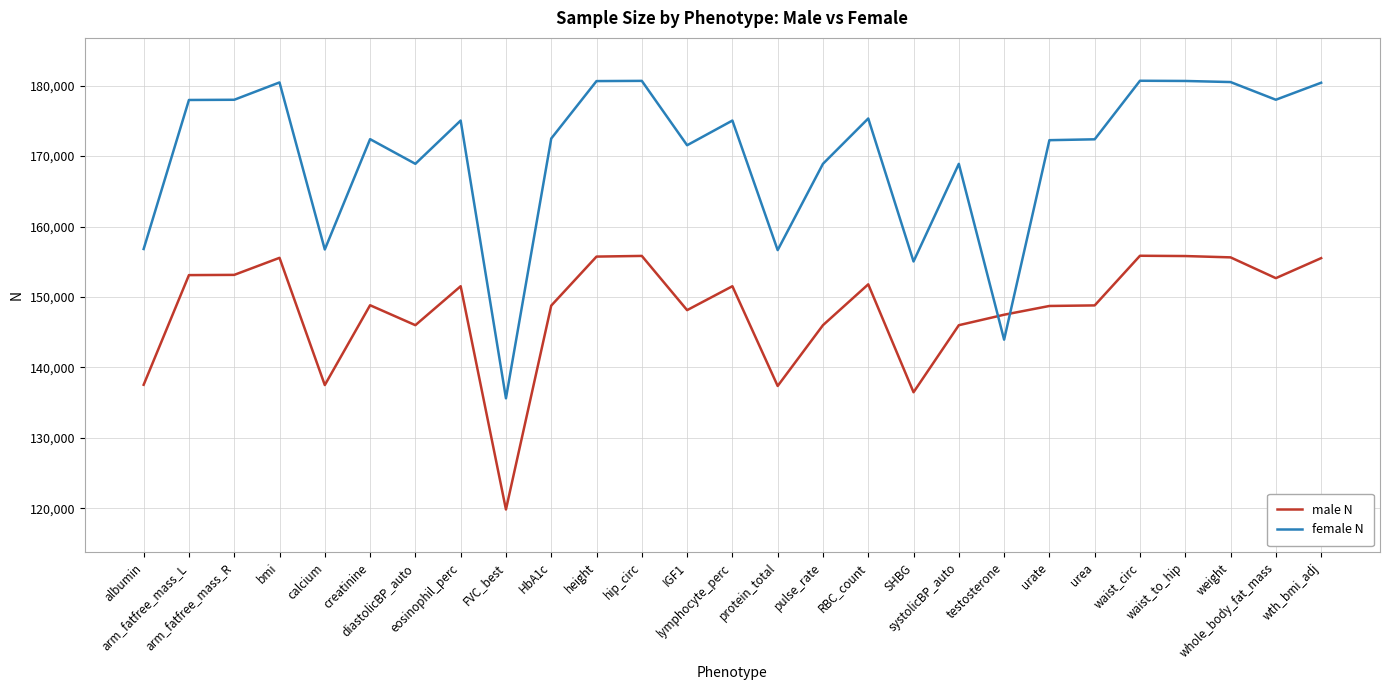

What is the minimum value for male N?

119821